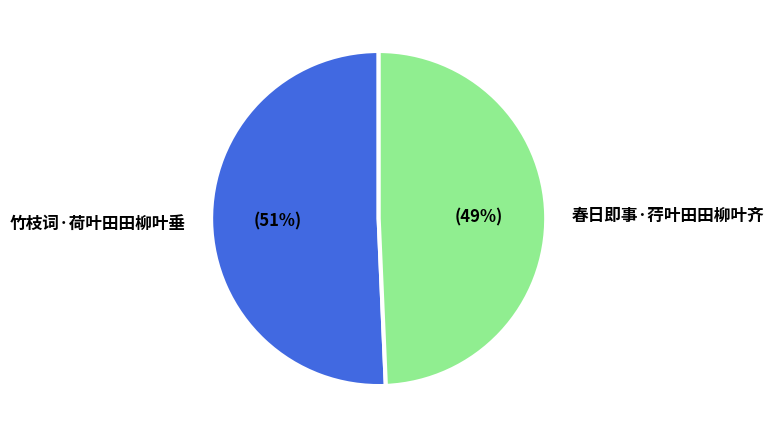

To the nearest percent, what is the average slice percentage?

50%